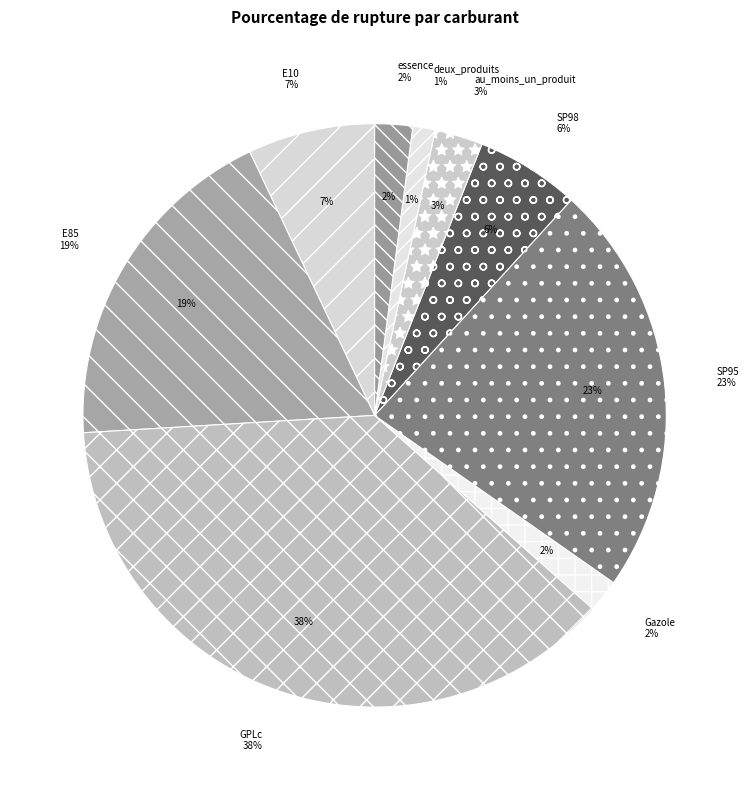

Which has a higher value, Gazole or GPLc?

GPLc